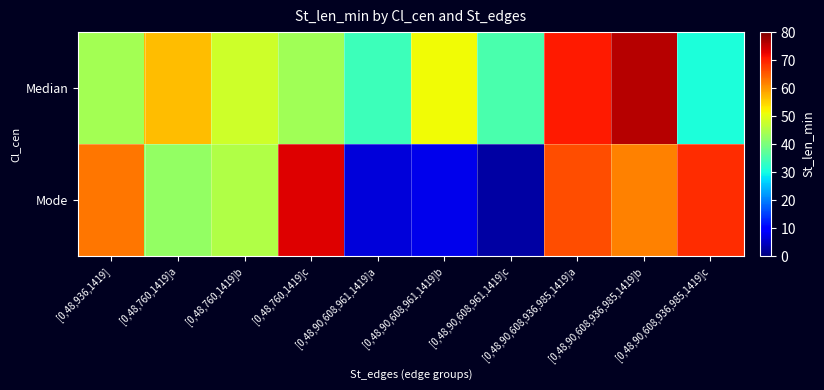

Reading left to right, list all the values displayed in this chart.

Median: [0,48,936,1419]=43.8	[0,48,760,1419]a=56.8	[0,48,760,1419]b=48.0	[0,48,760,1419]c=43.5	[0,48,90,608,961,1419]a=34.0	[0,48,90,608,961,1419]b=51.4	[0,48,90,608,961,1419]c=35.1	[0,48,90,608,936,985,1419]a=70.6	[0,48,90,608,936,985,1419]b=76.2	[0,48,90,608,936,985,1419]c=30.9
Mode: [0,48,936,1419]=62.8	[0,48,760,1419]a=42.3	[0,48,760,1419]b=45.3	[0,48,760,1419]c=73.2	[0,48,90,608,961,1419]a=6.5	[0,48,90,608,961,1419]b=7.8	[0,48,90,608,961,1419]c=2.6	[0,48,90,608,936,985,1419]a=65.9	[0,48,90,608,936,985,1419]b=61.7	[0,48,90,608,936,985,1419]c=68.9